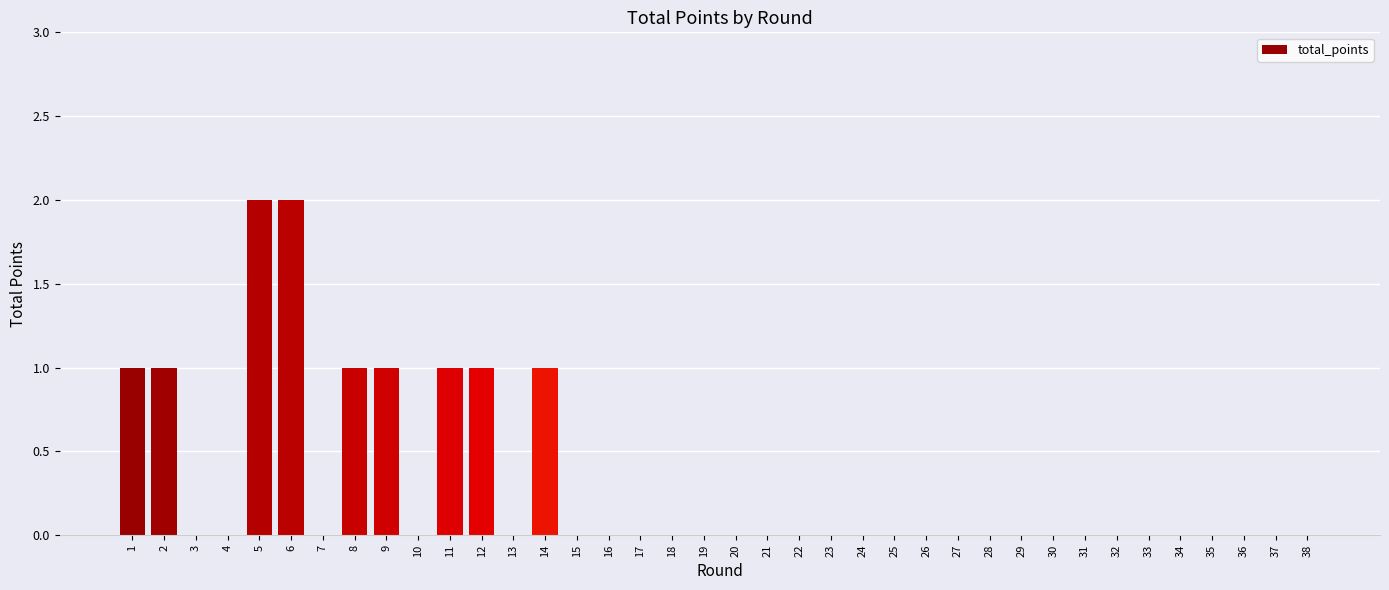

The chart shows a value of 0 at 12. True or false?

False